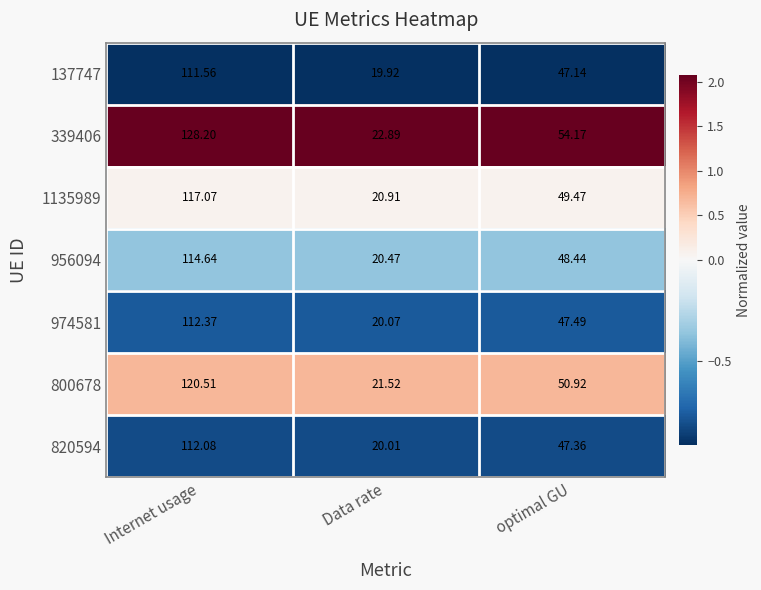

List the labels in order of 339406 value, largest first.

Internet usage, optimal GU, Data rate